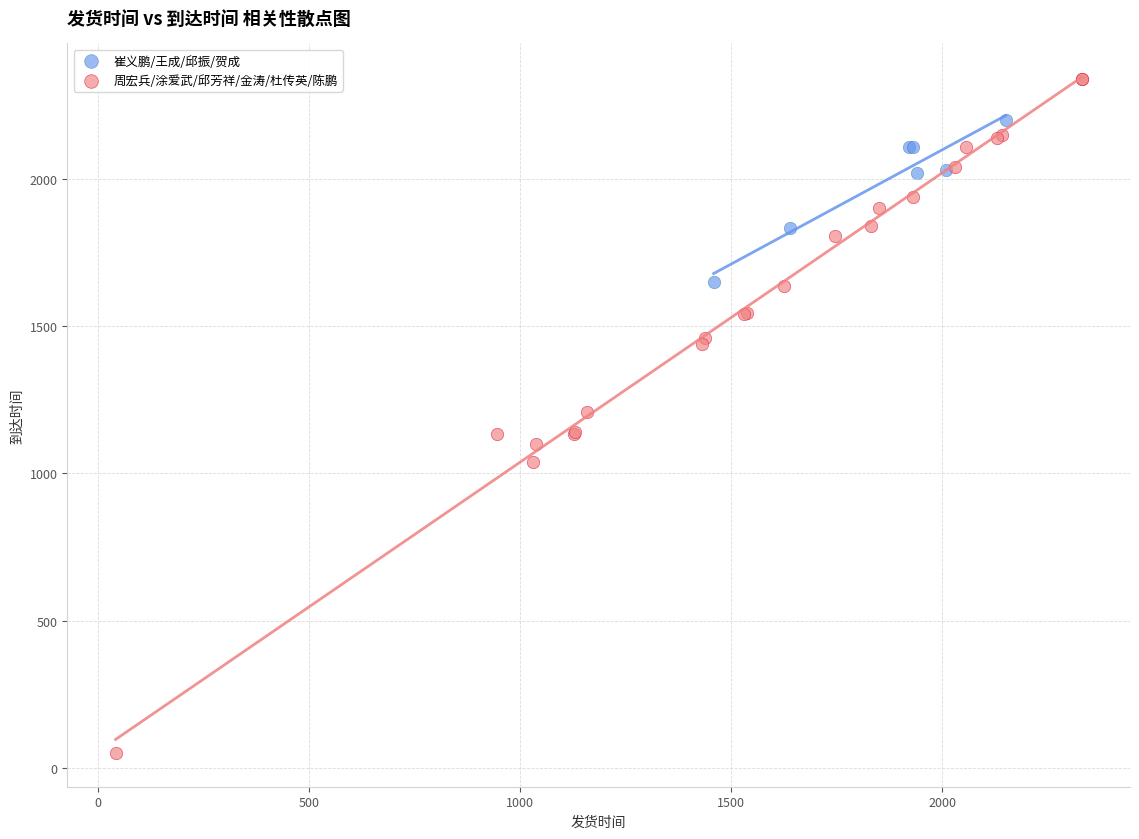

What are all the series names shown in the legend?

崔义鹏/王成/邱振/贺成, 周宏兵/涂爱武/邱芳祥/金涛/杜传英/陈鹏